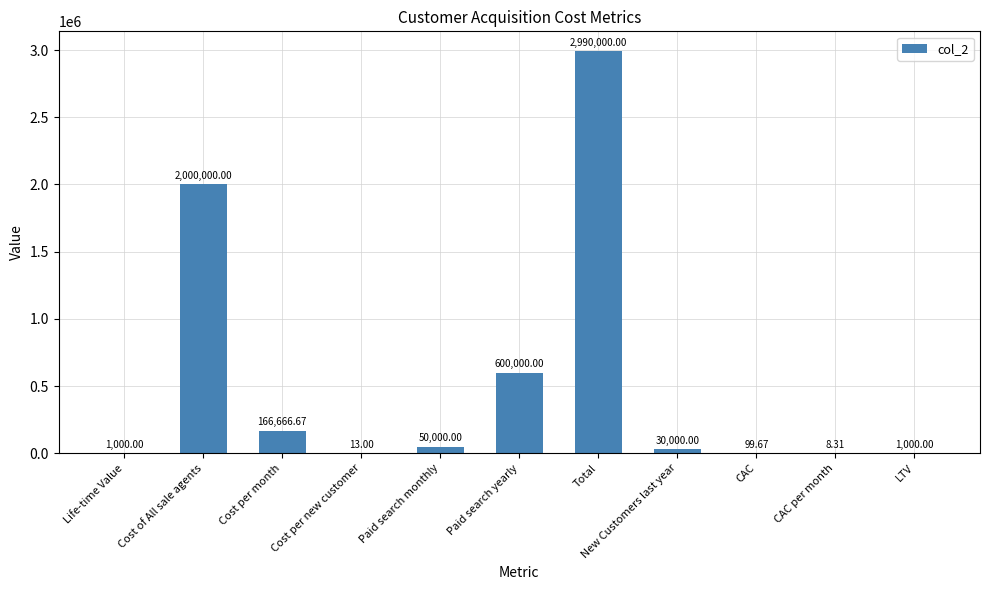

What is the average value?

530798.9